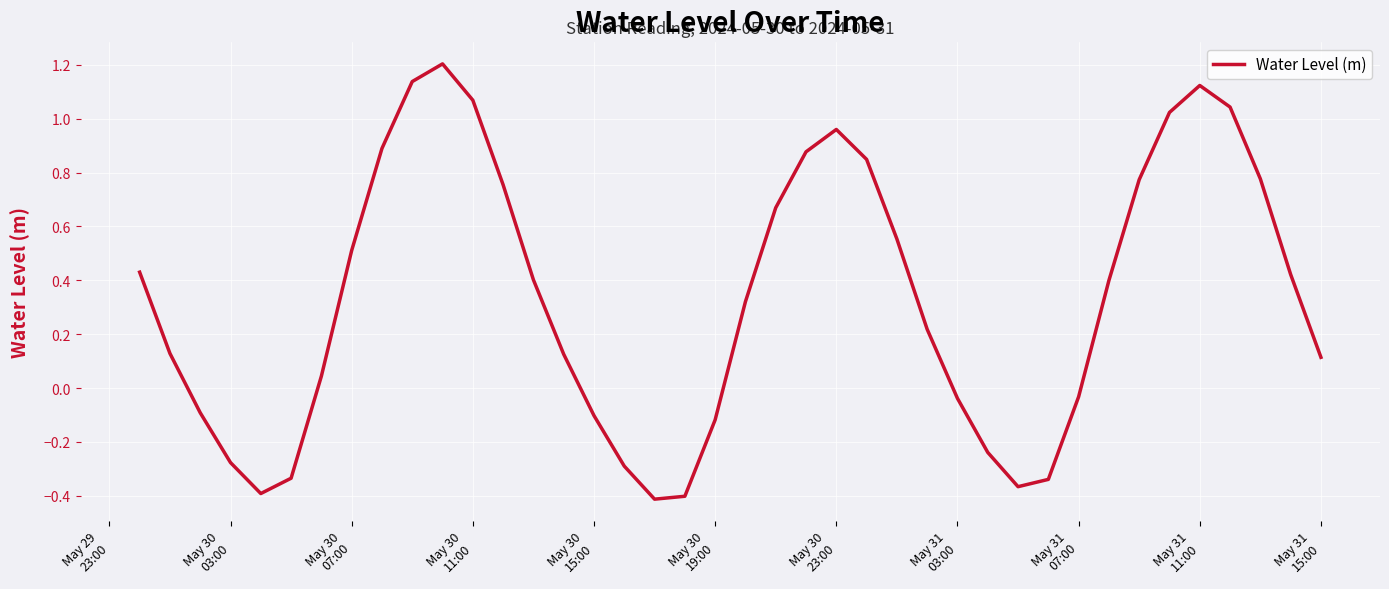

What is the greatest value displayed?

1.2